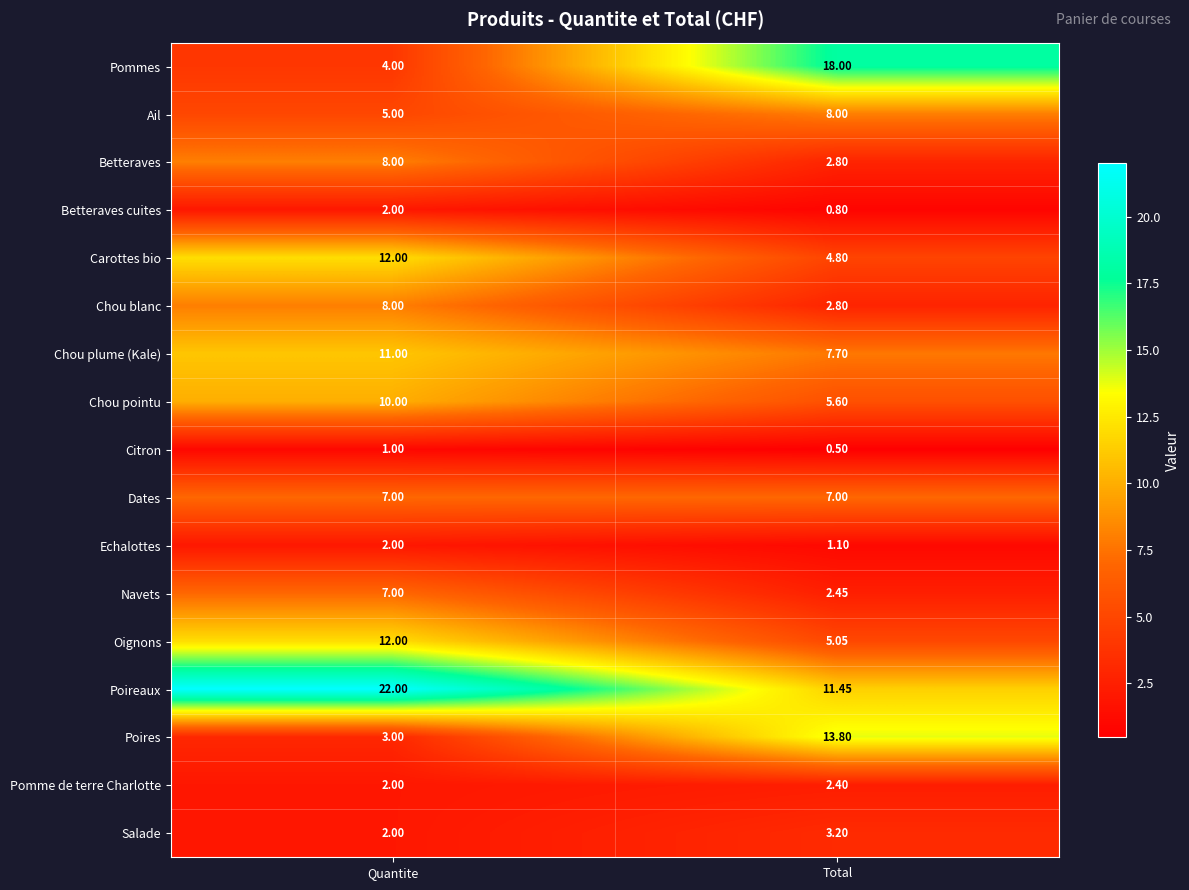

Which series has the largest total across all categories?

Poireaux